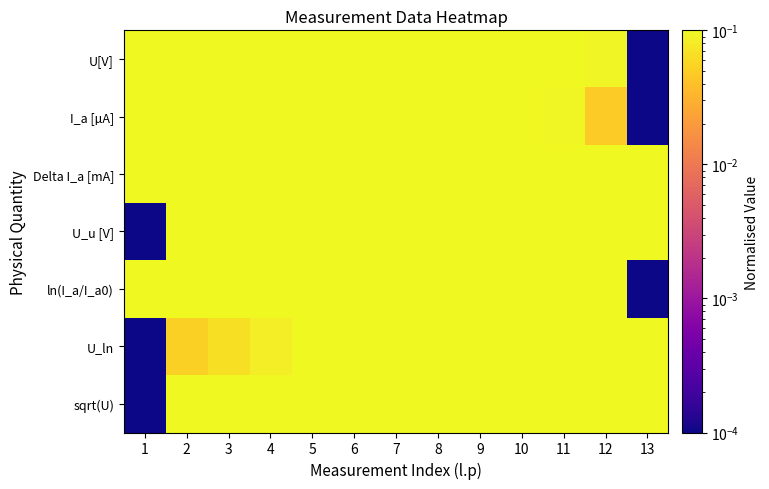

What is the total value across all series at 11?

3.4